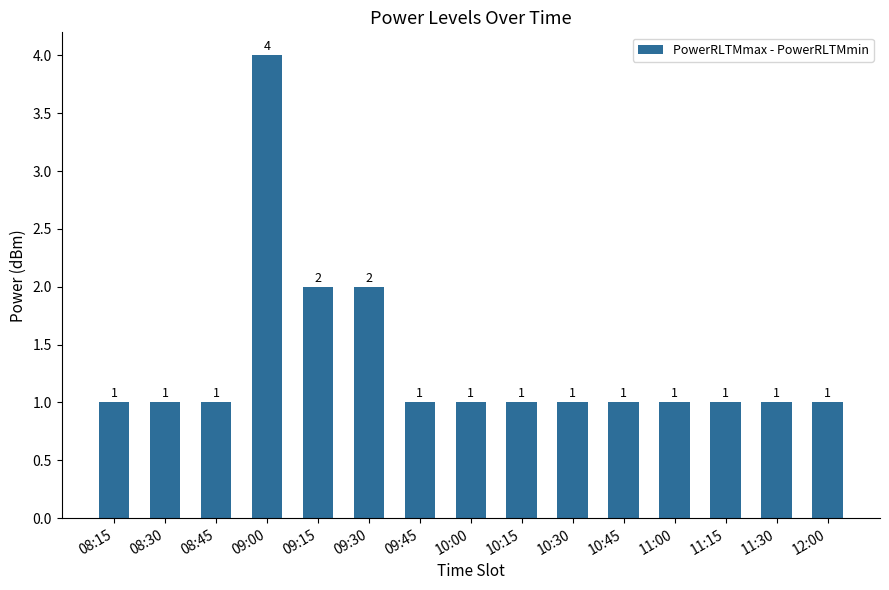

Approximately how many times larger is the value at 10:45 compared to 09:30?

0.5